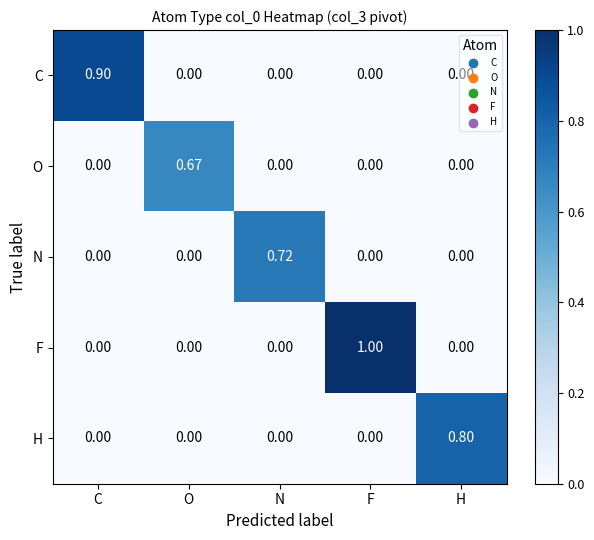

At which label does F reach its peak?

F